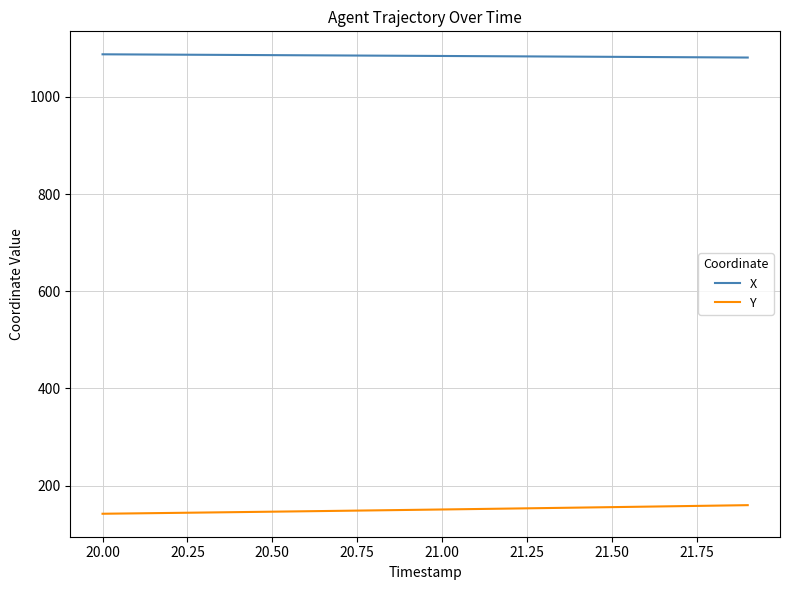

Which series has the largest total across all categories?

X